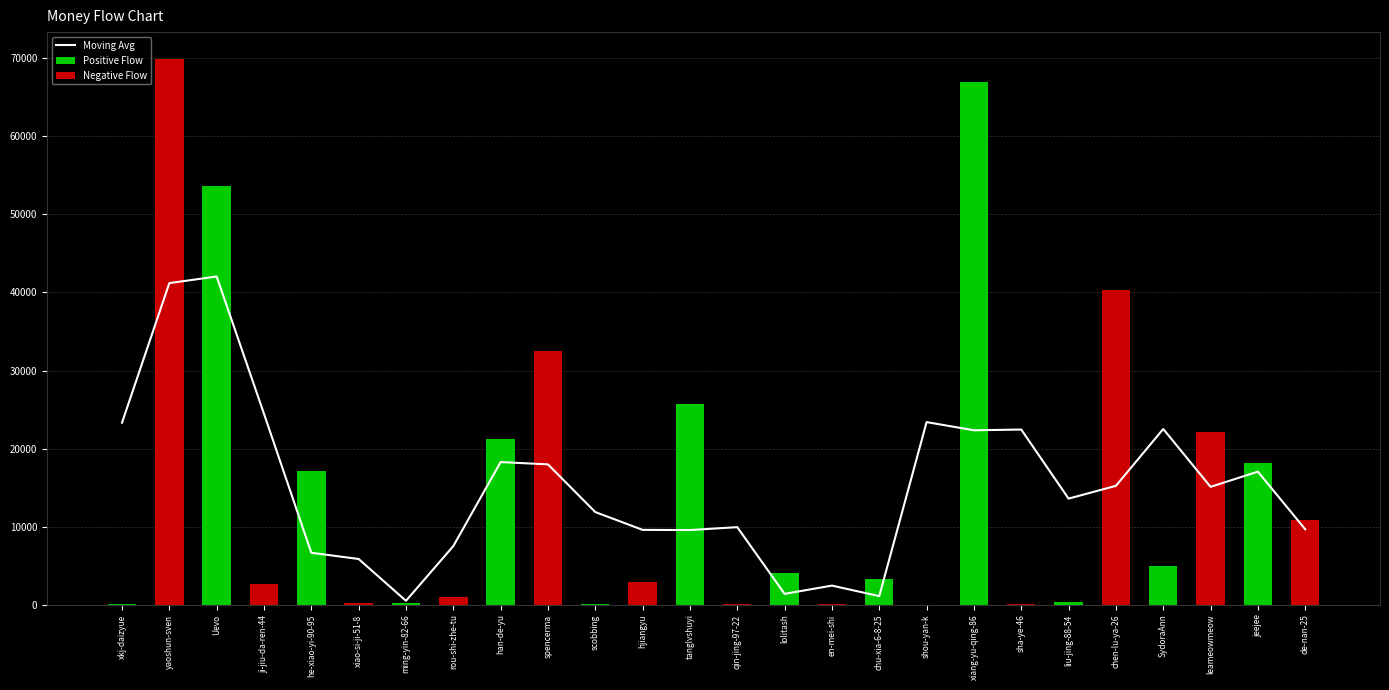

Between en-mei-shi and rou-shi-zhe-tu, which is larger?

rou-shi-zhe-tu